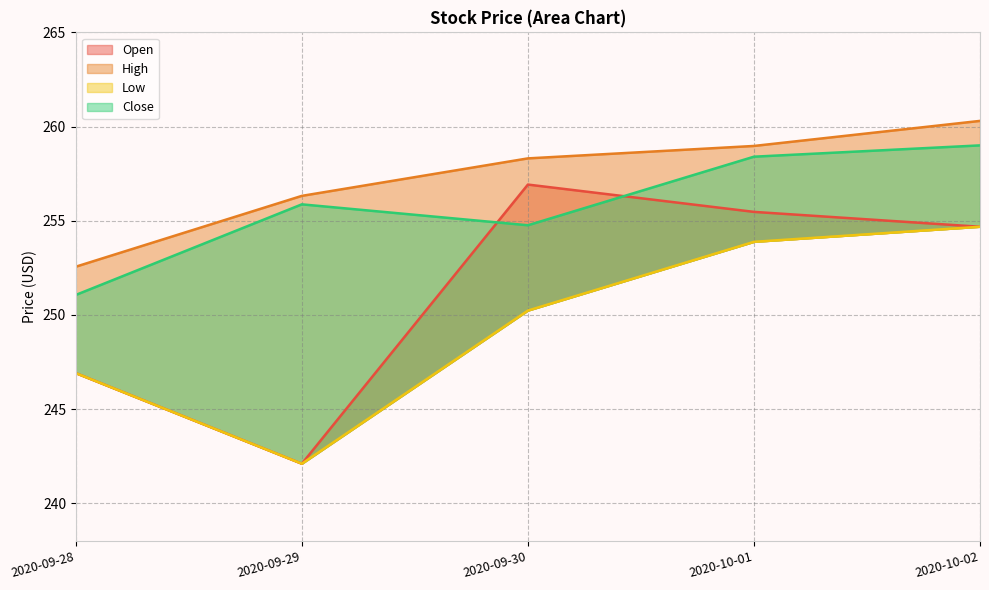

The value of Open at 2020-10-01 is 359.9. True or false?

False